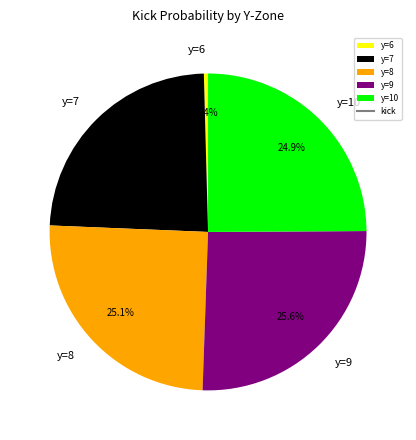

To the nearest percent, what is the average slice percentage?

20%